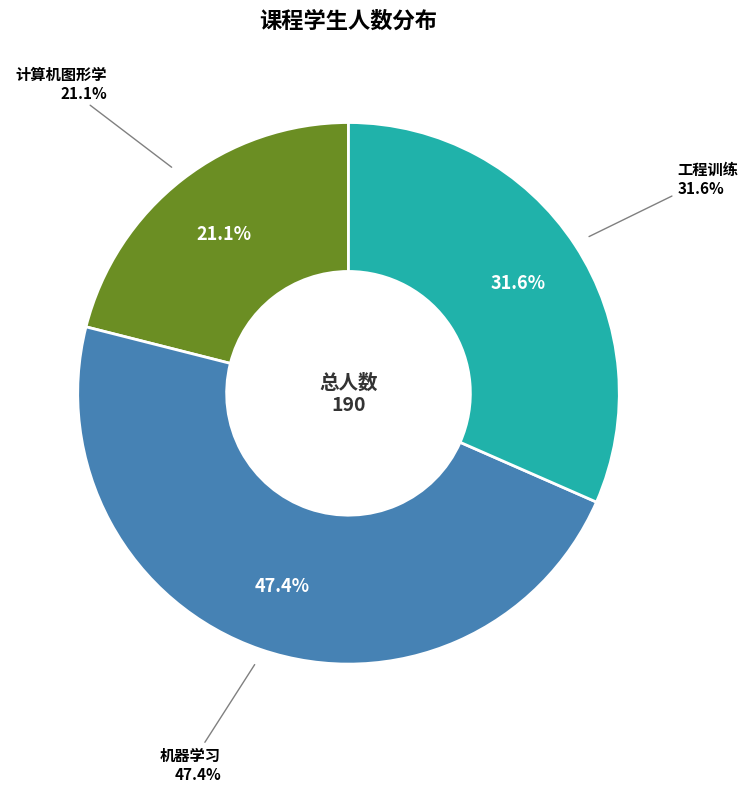

Is the sum of 机器学习 and 工程训练 greater than half?

Yes